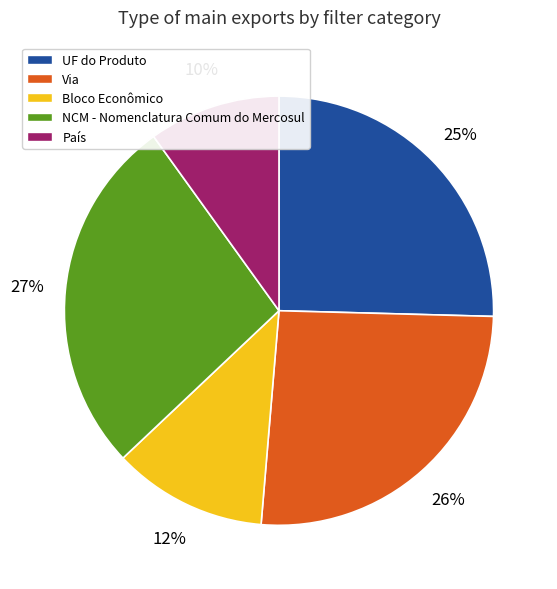

Combined, do Bloco Econômico and País account for over 50%?

No